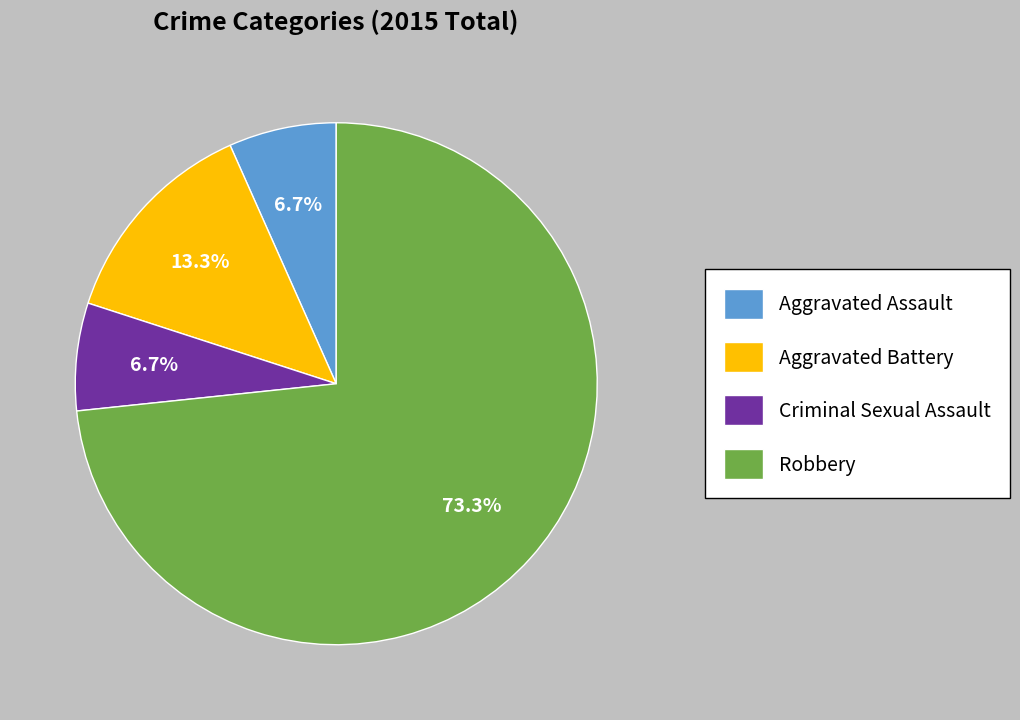

What is the largest slice in the pie chart?

Robbery